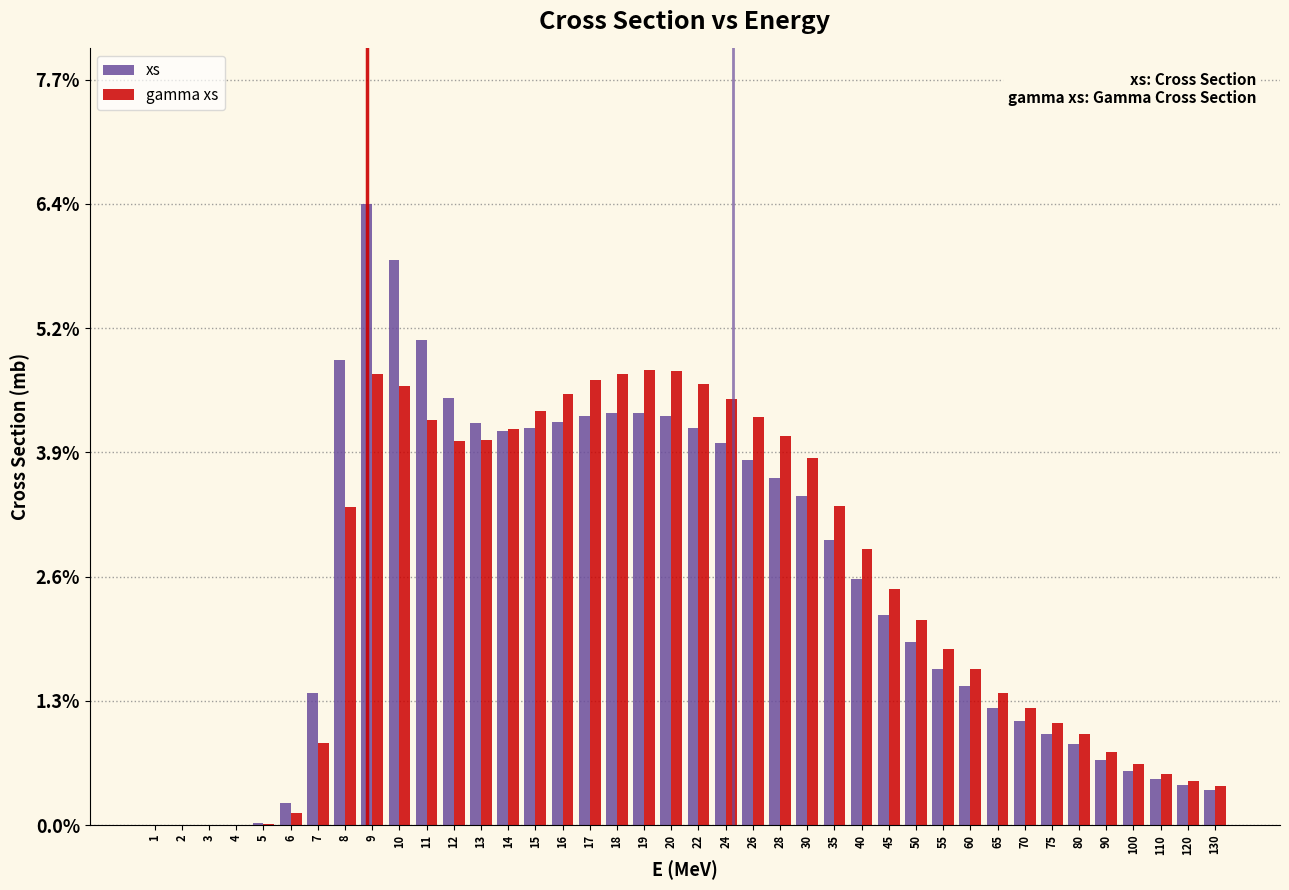

The value of xs at 11 is 2.6. True or false?

False